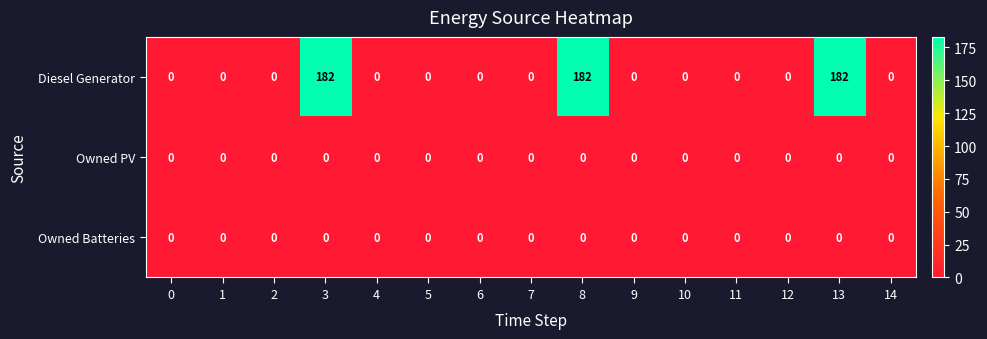

How many distinct data groups are displayed?

3